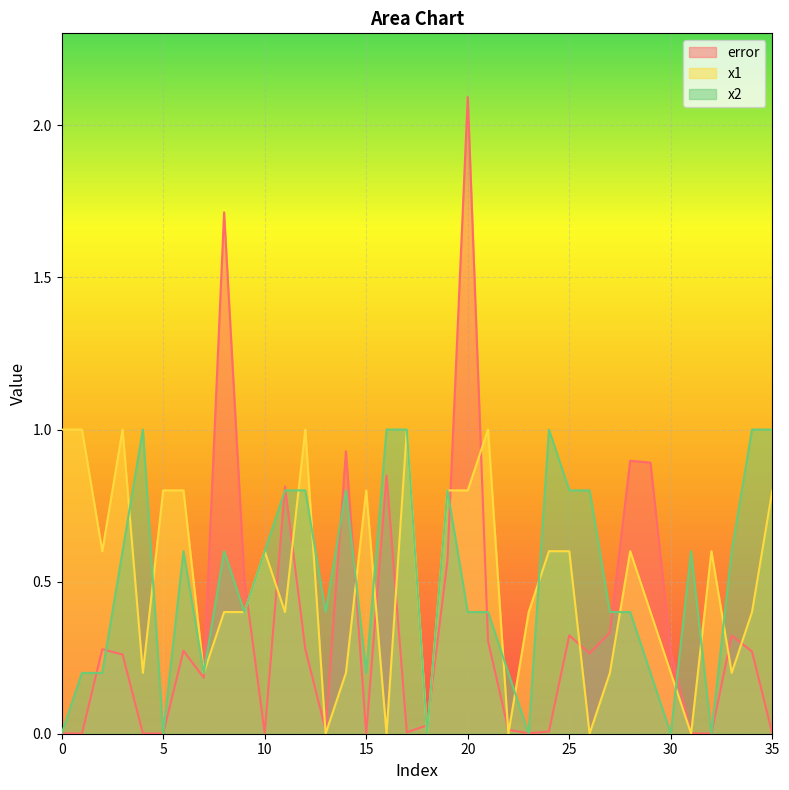

At how many categories does at least one series exceed 1?

2